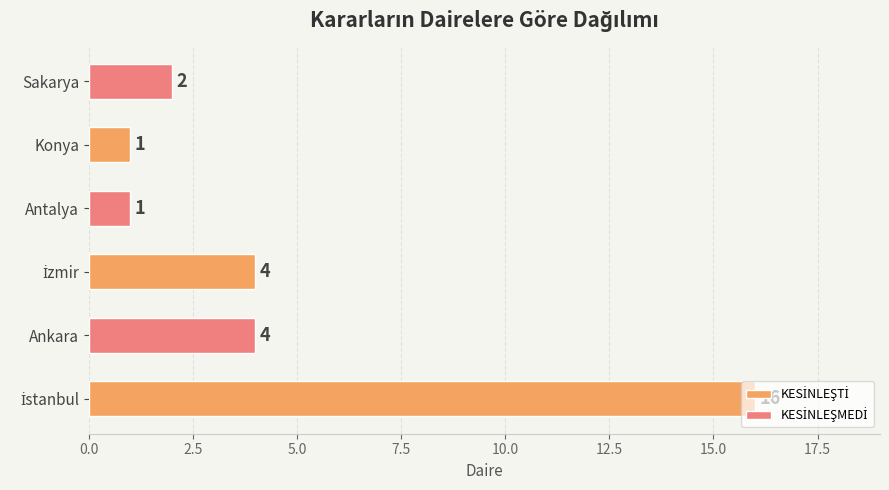

What is the difference between the maximum and minimum values?

15